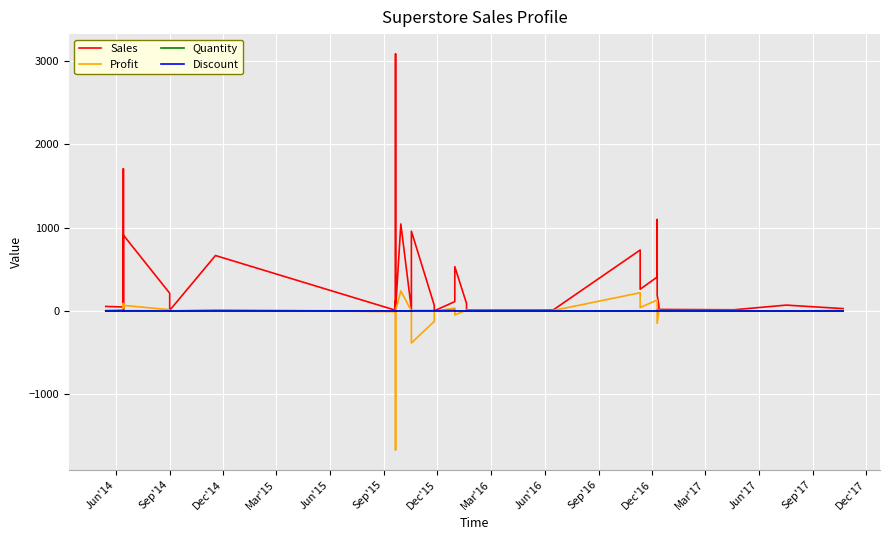

In Discount, how many points are higher than both neighbors (excluding endpoints)?

7